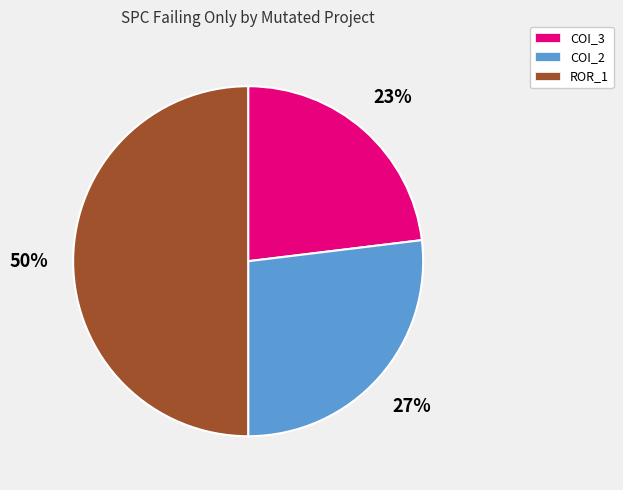

Which slice is the smallest?

COI_3